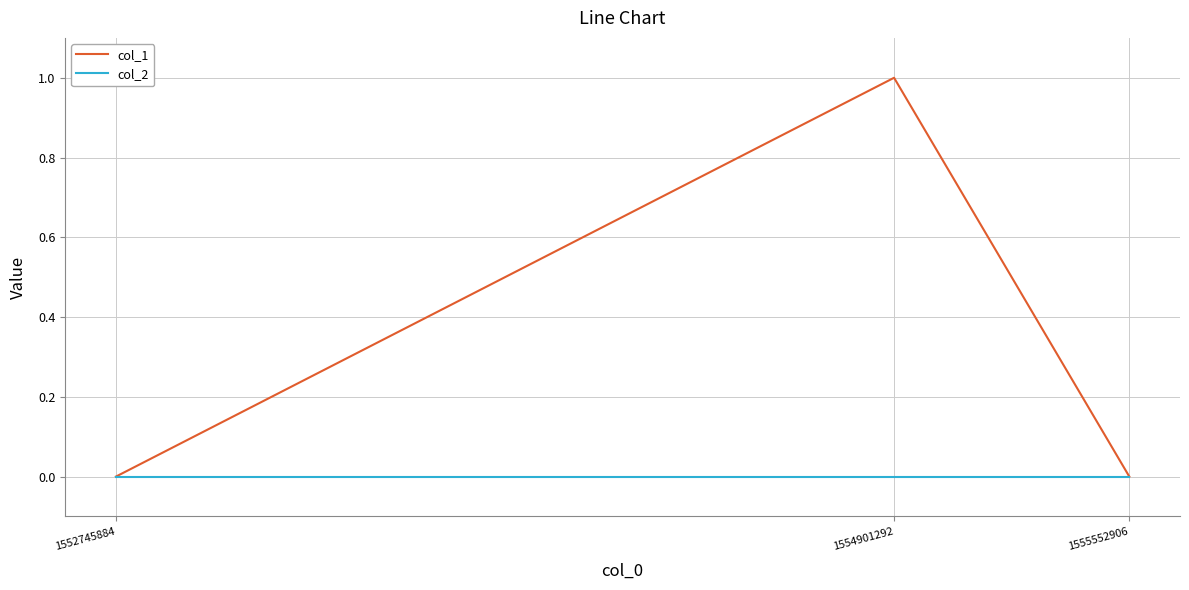

Reading left to right, what are all the values shown in this chart?

col_1: 1552745884=0	1554901292=1	1555552906=0
col_2: 1552745884=0	1554901292=0	1555552906=0